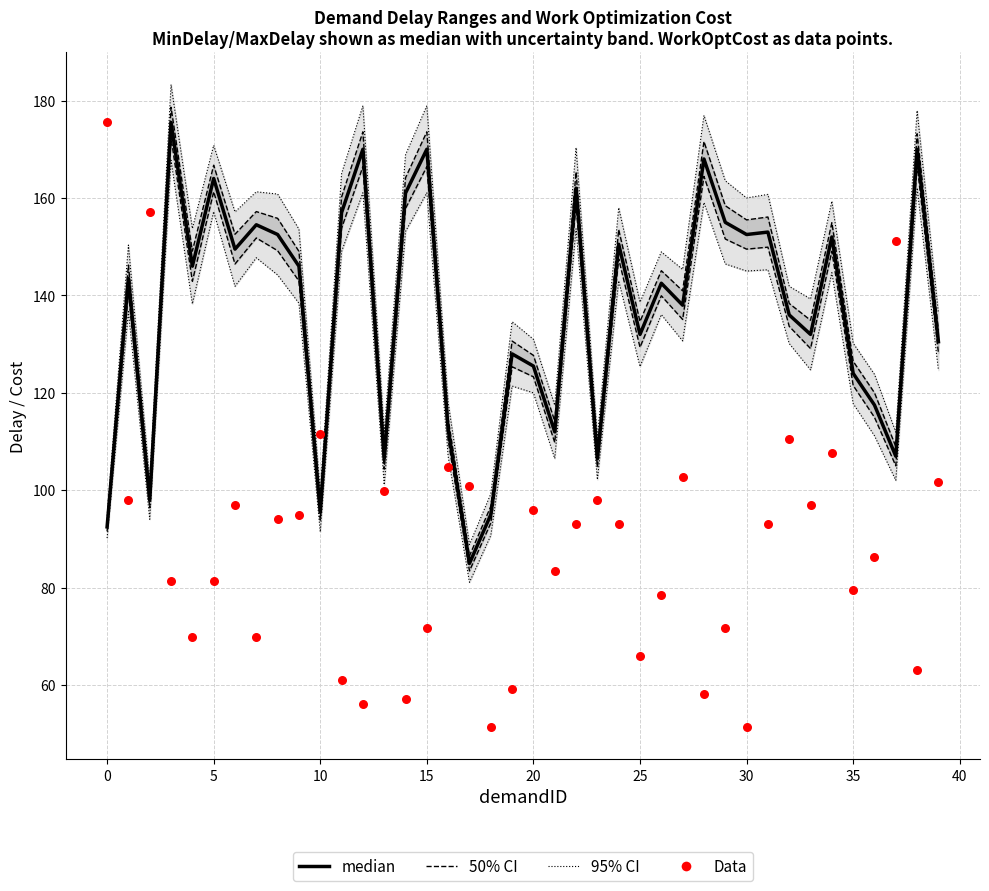

Which series has the largest Y range (max minus min)?

Data